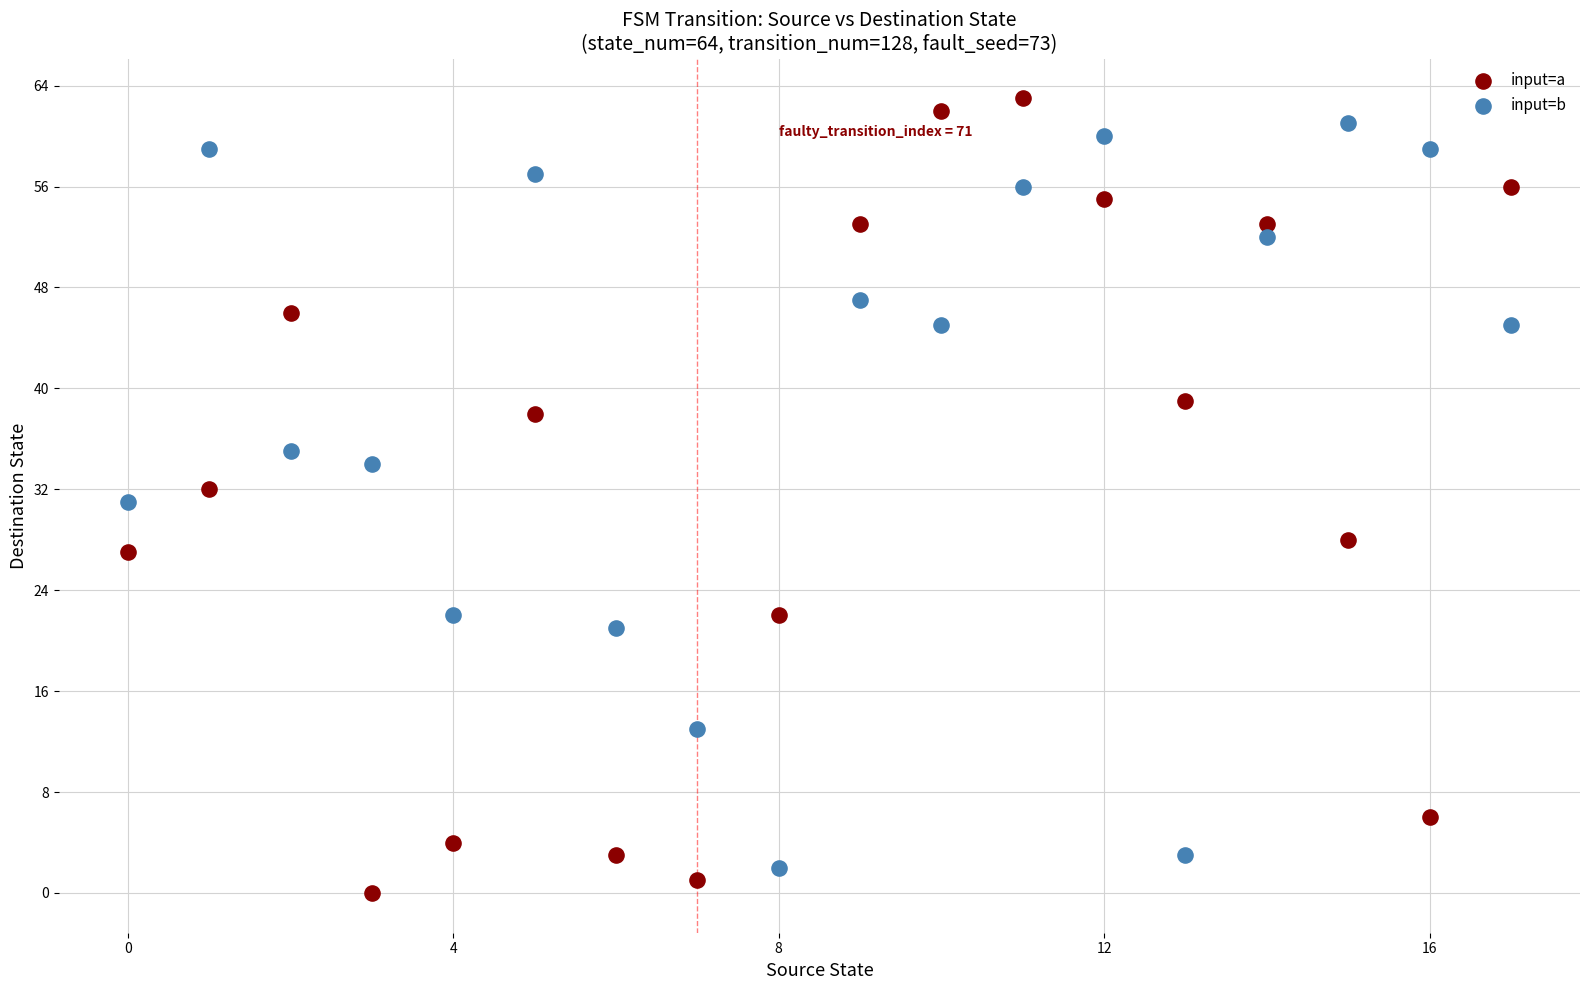

Which series has the largest Y range (max minus min)?

input=a